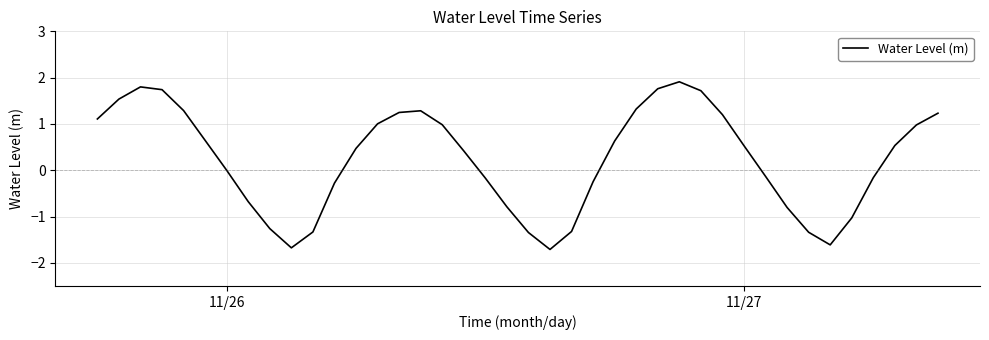

True or false: there are more than 0 points higher than both neighbors.

True